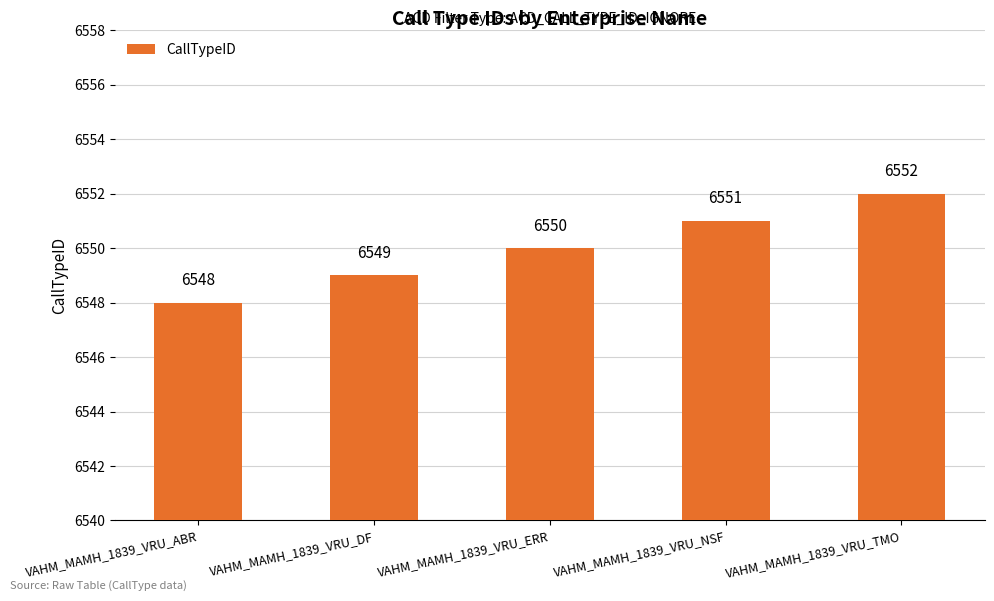

True or false: the data shows 6550 at VAHM_MAMH_1839_VRU_ERR.

True